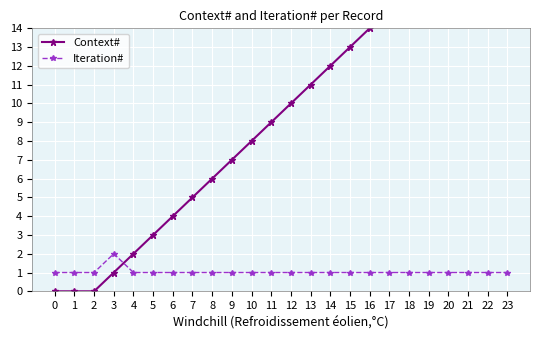

Which series has the largest total across all categories?

Context#